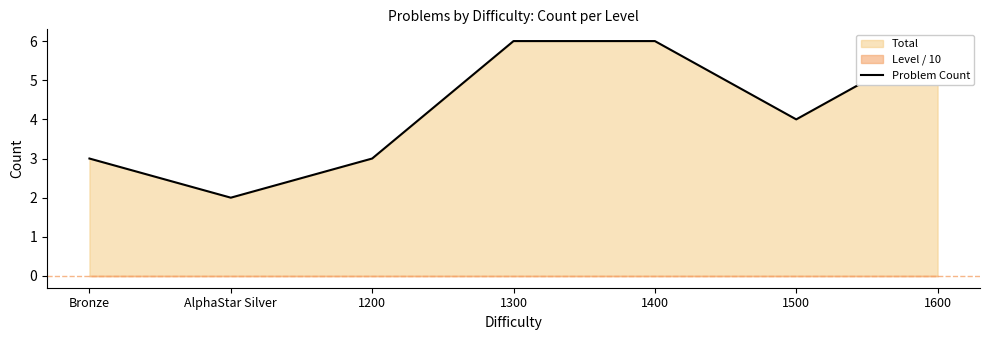

At which category does the chart reach its minimum across all series?

AlphaStar Silver